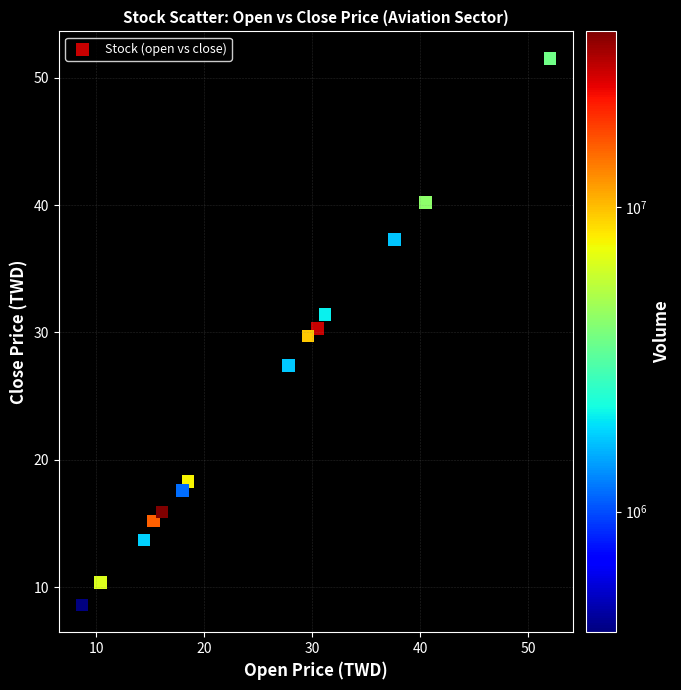

What is the range of X values (max minus min)?

43.3